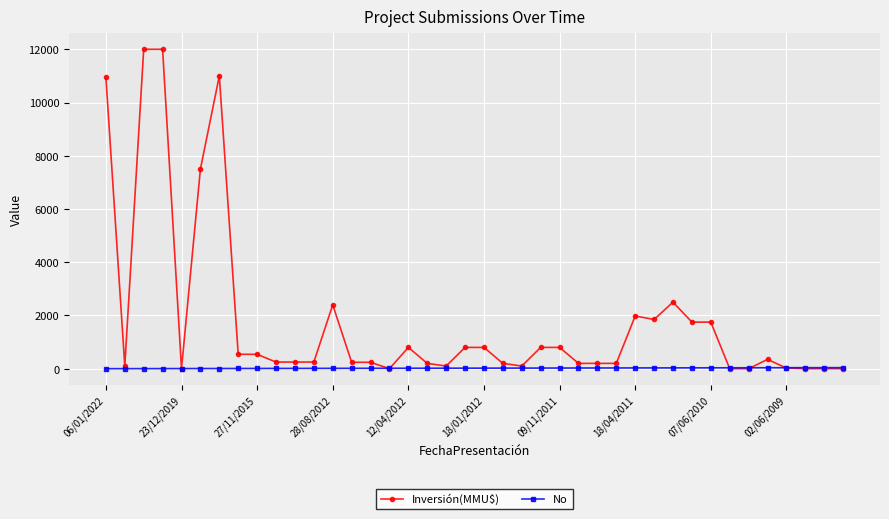

Which series ends up on top after the final intersection of No and Inversión(MMU$)?

No